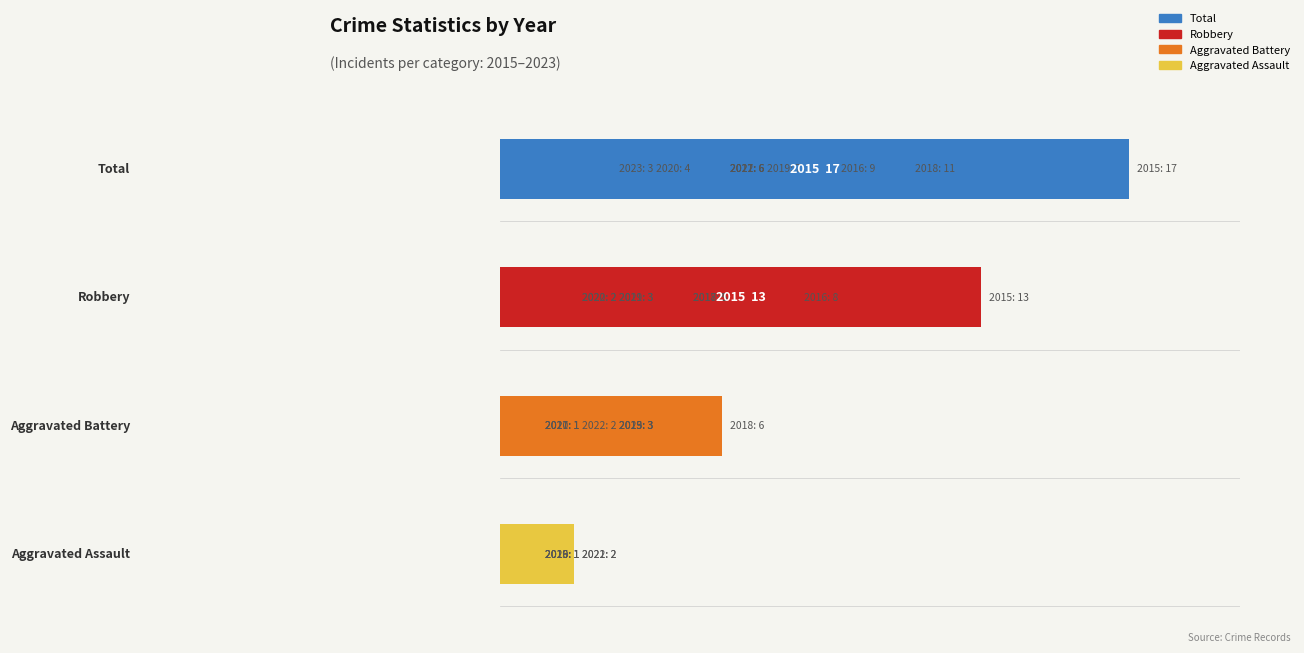

Reading left to right, transcribe all the data shown in this chart.

Total: 17	9	6	11	7	4	6	6	3
Robbery: 13	8	5	5	3	2	3	2	0
Aggravated Battery: 3	0	1	6	3	1	1	2	3
Aggravated Assault: 1	1	0	0	1	1	2	2	0